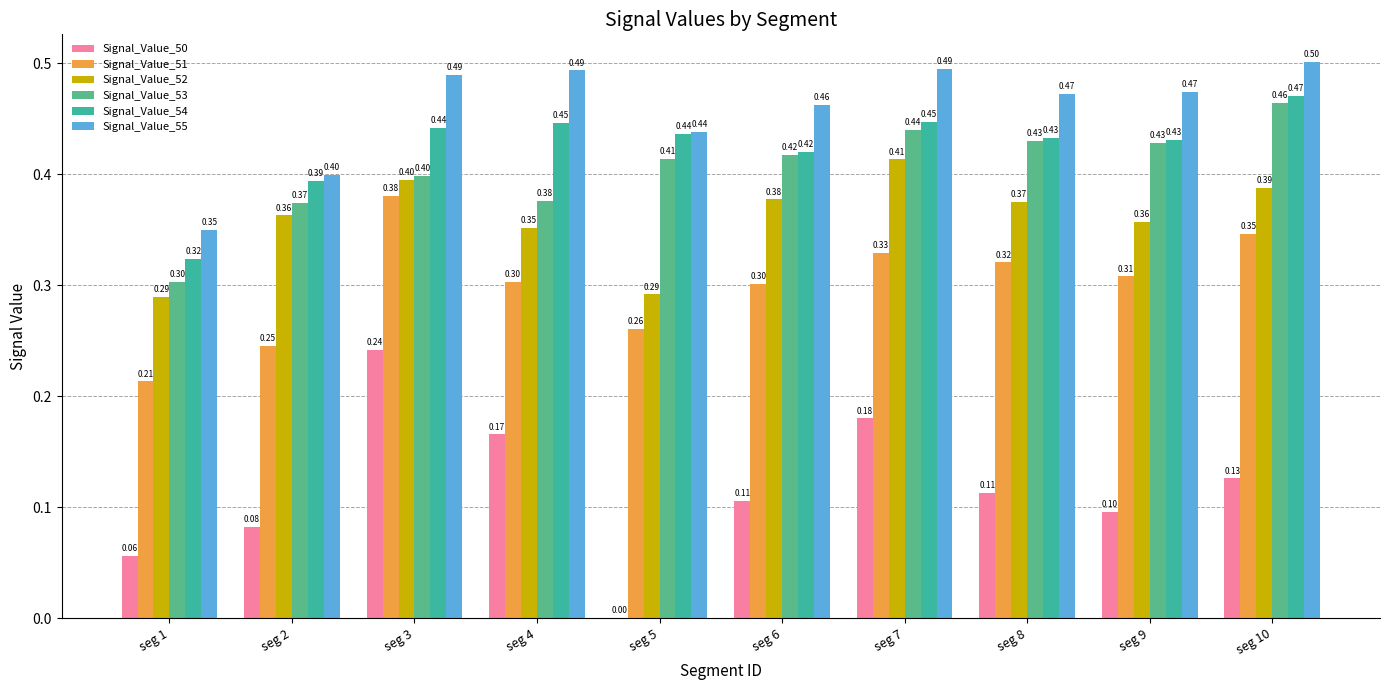

Is it true that Signal_Value_52 equals 0.3 at seg 10?

False